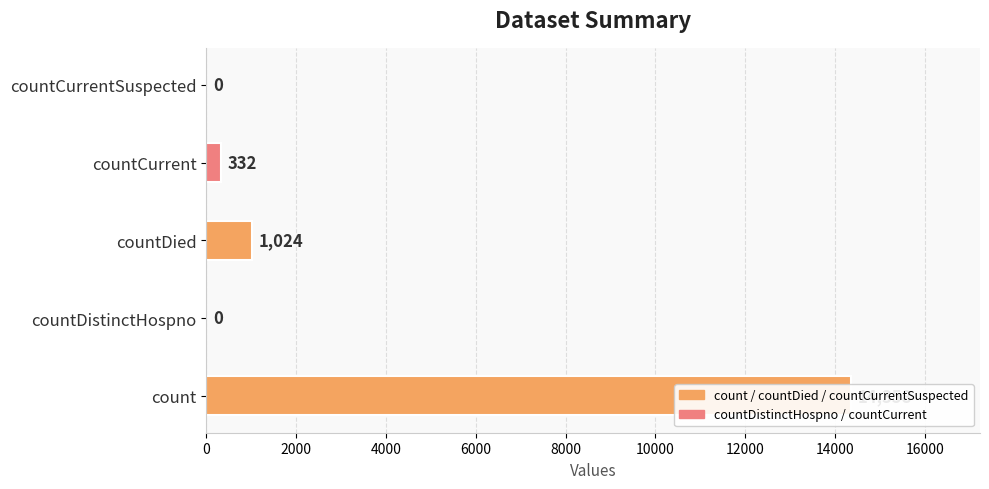

What is the greatest value displayed?

14358